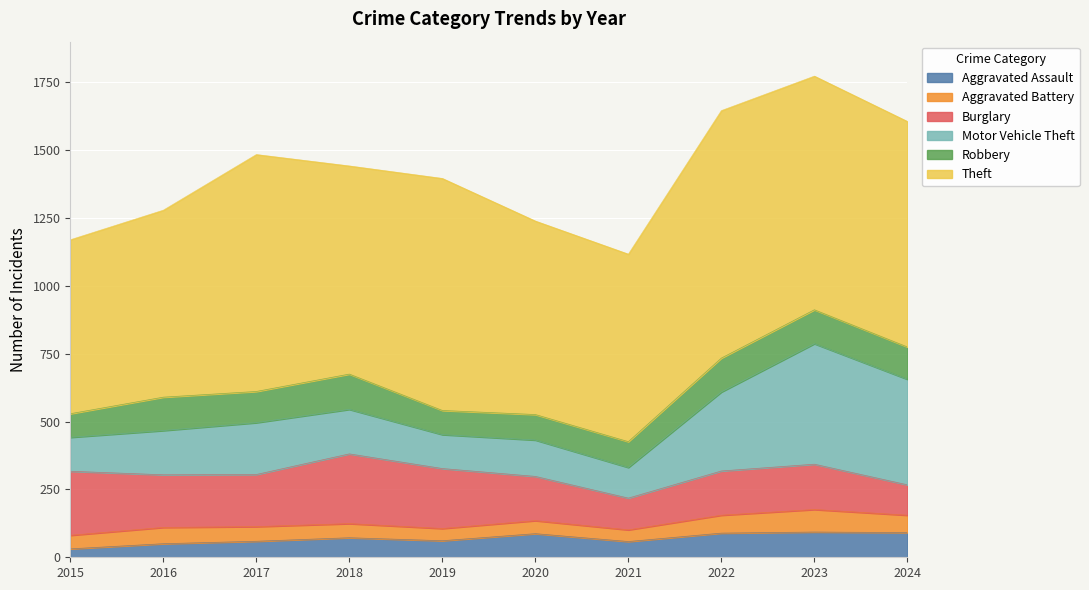

What is the total value across all series at 2023?

1773